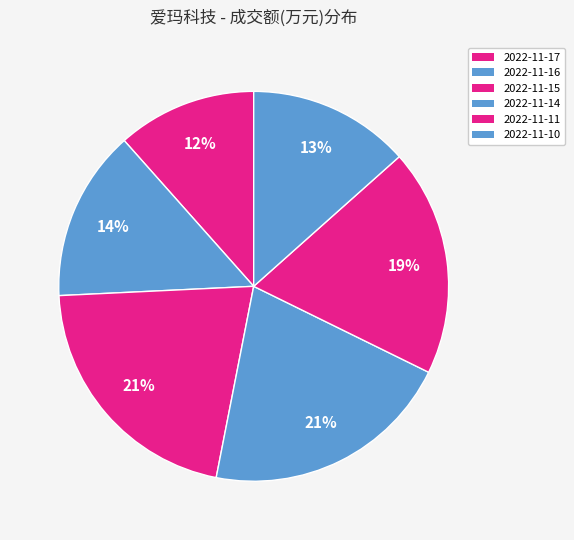

Does 2022-11-11 represent more than half of the total?

No